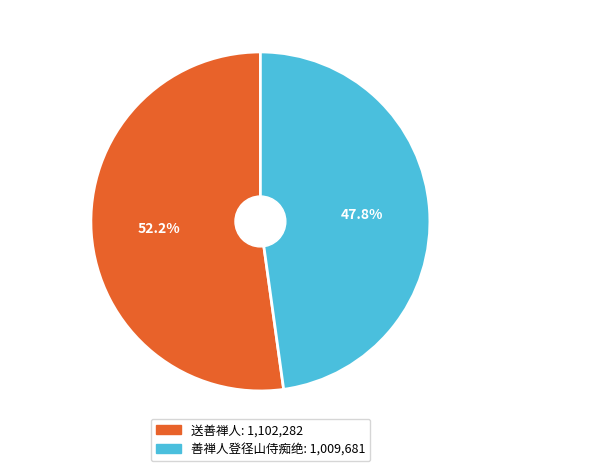

Combined, do 送善禅人 and 善禅人登径山侍痴绝 account for over 50%?

Yes